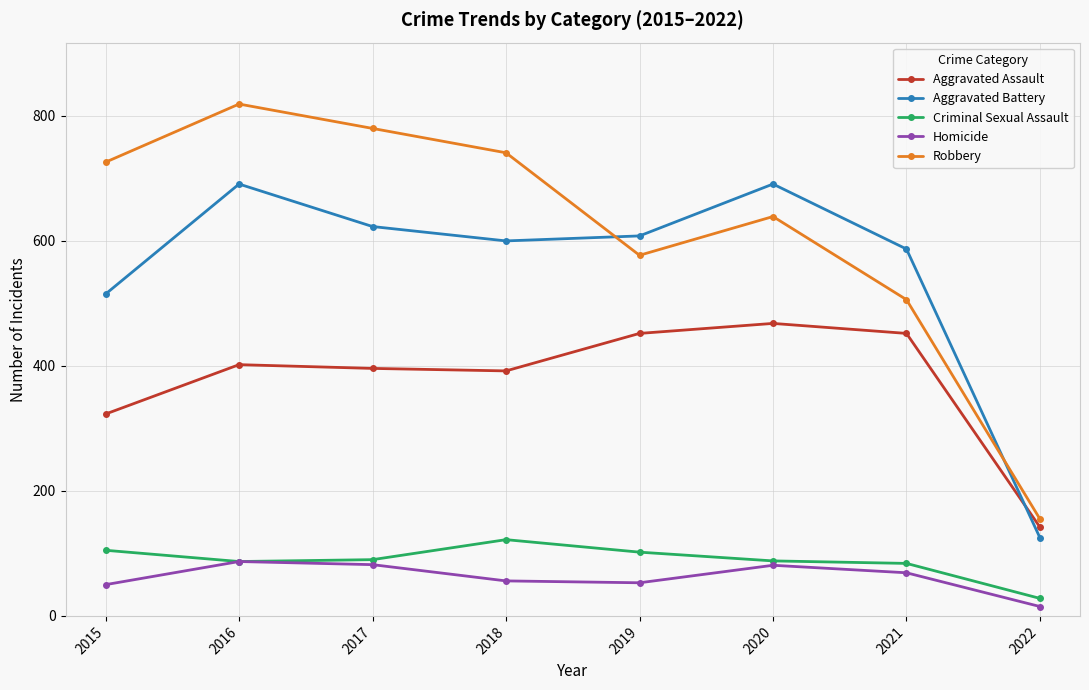

True or false: Aggravated Assault has a value of 249 at 2021.

False